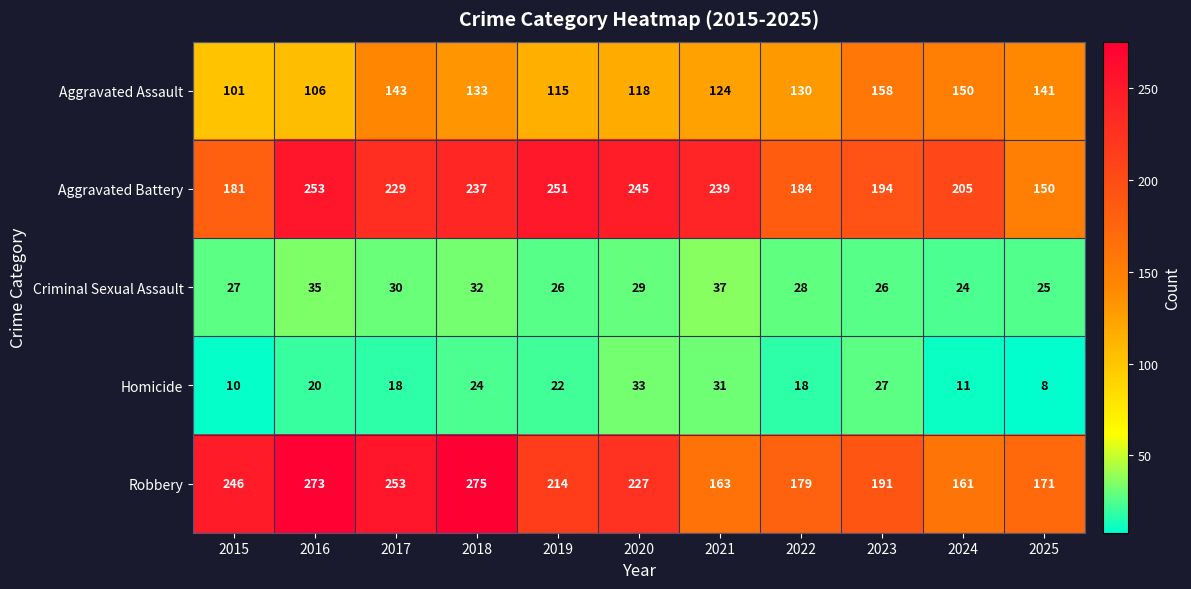

What is the smallest value displayed?

8